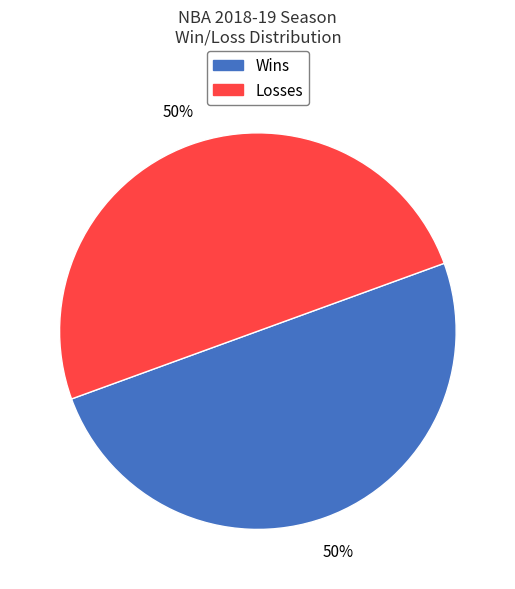

Combined, do Losses and Wins account for over 50%?

Yes